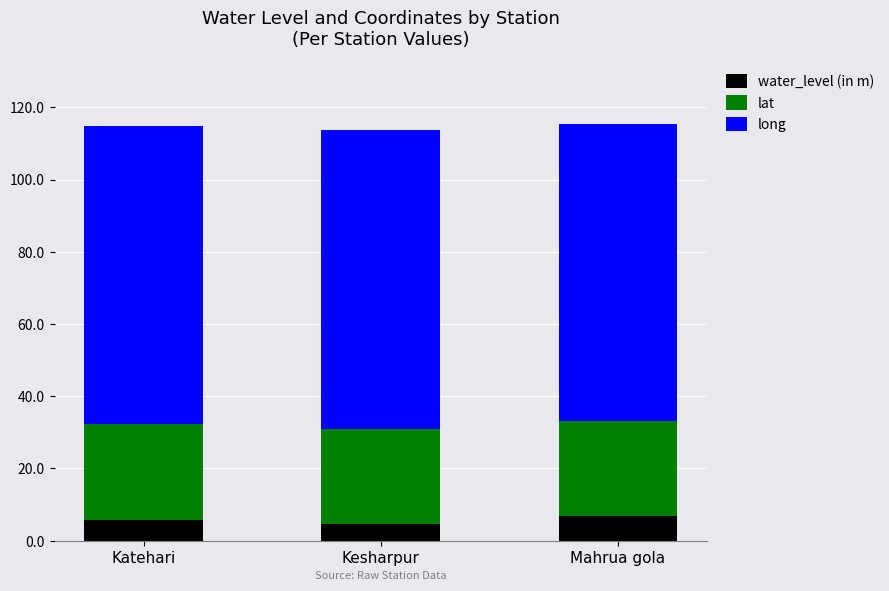

Count the number of categories in the chart.

3